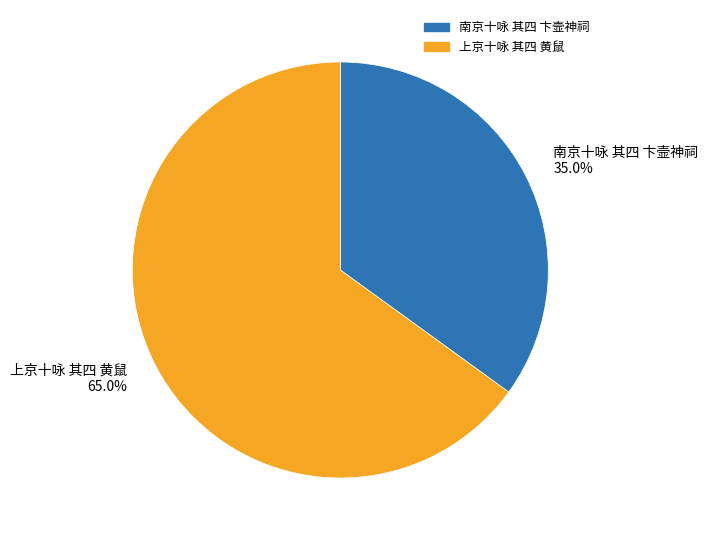

To the nearest percent, what is the average slice percentage?

50%